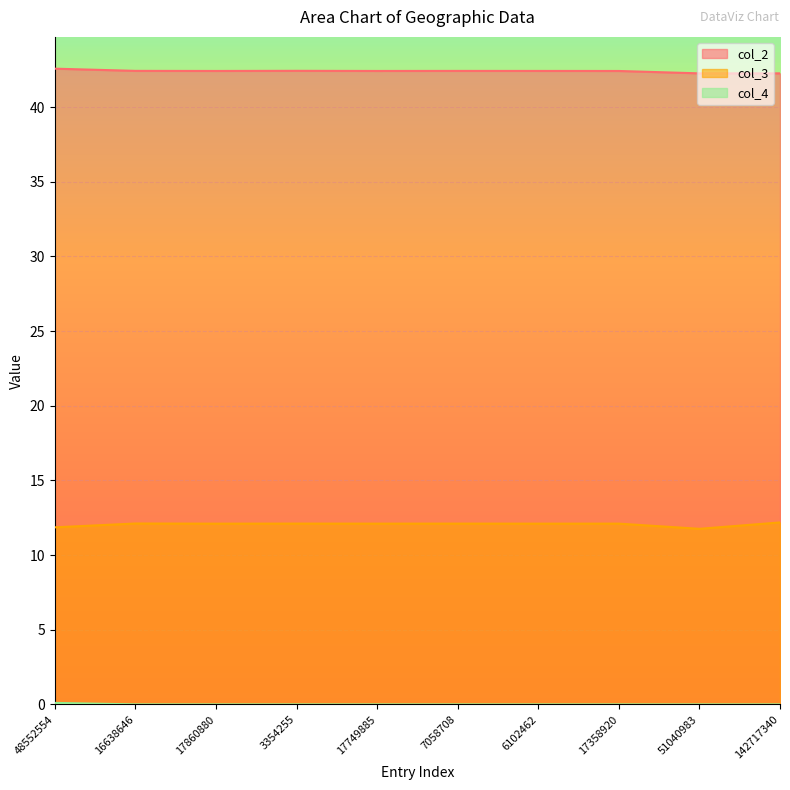

List the series in order of their overall mean, lowest first.

col_4, col_3, col_2